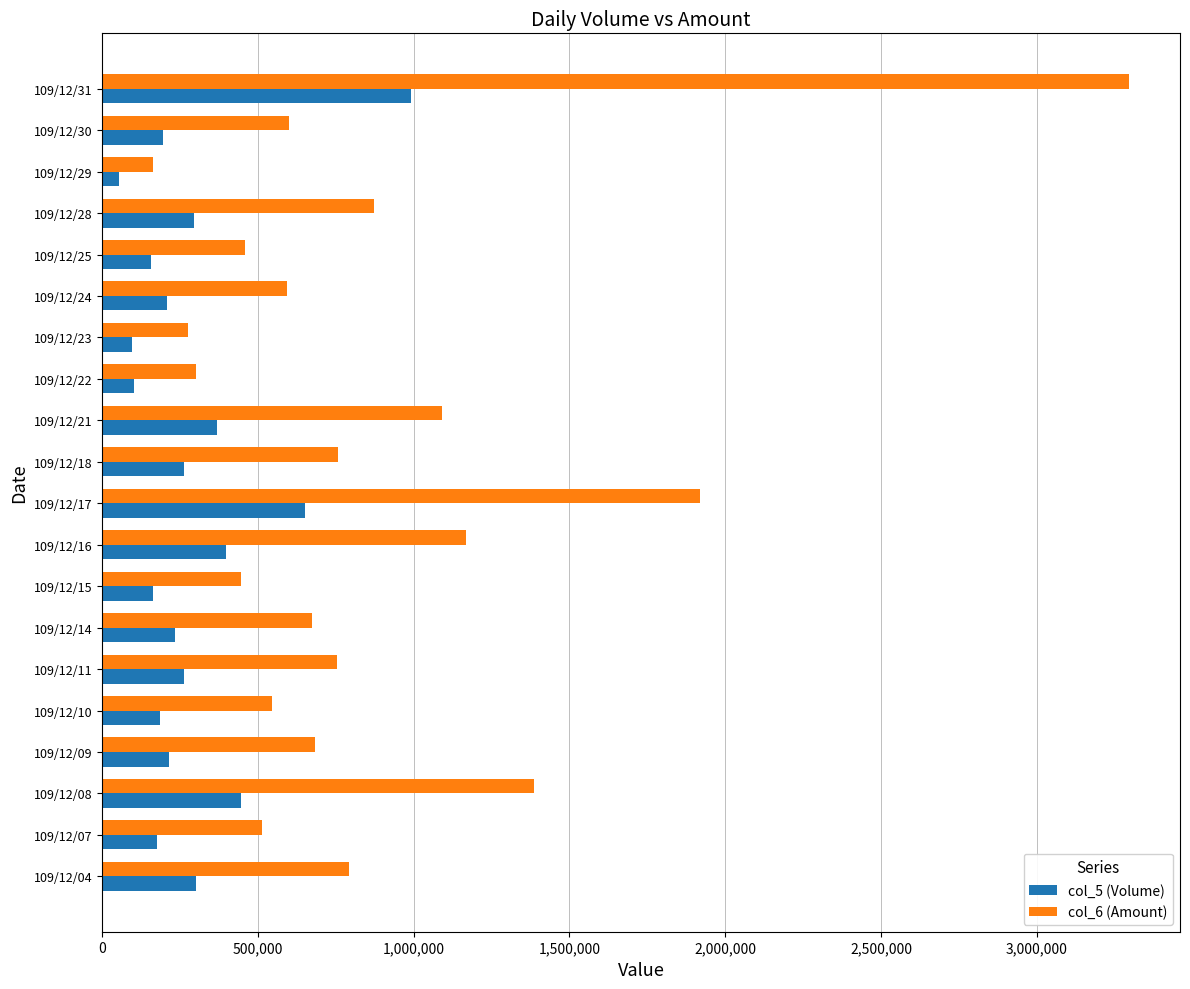

At how many categories does at least one series exceed 1335577?

3